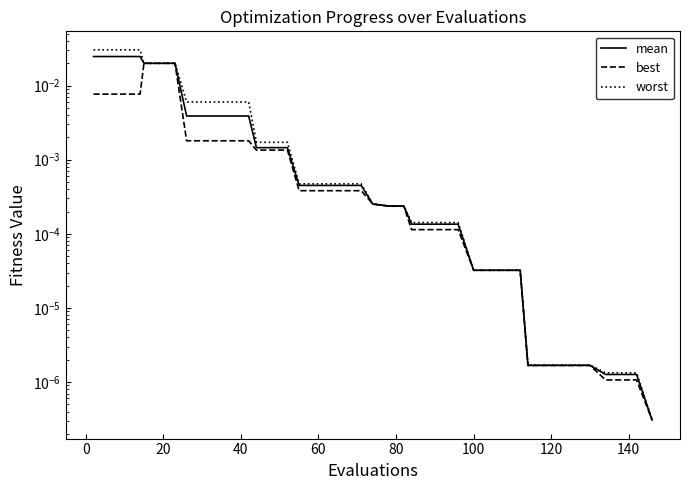

How many lines are shown in the chart?

3